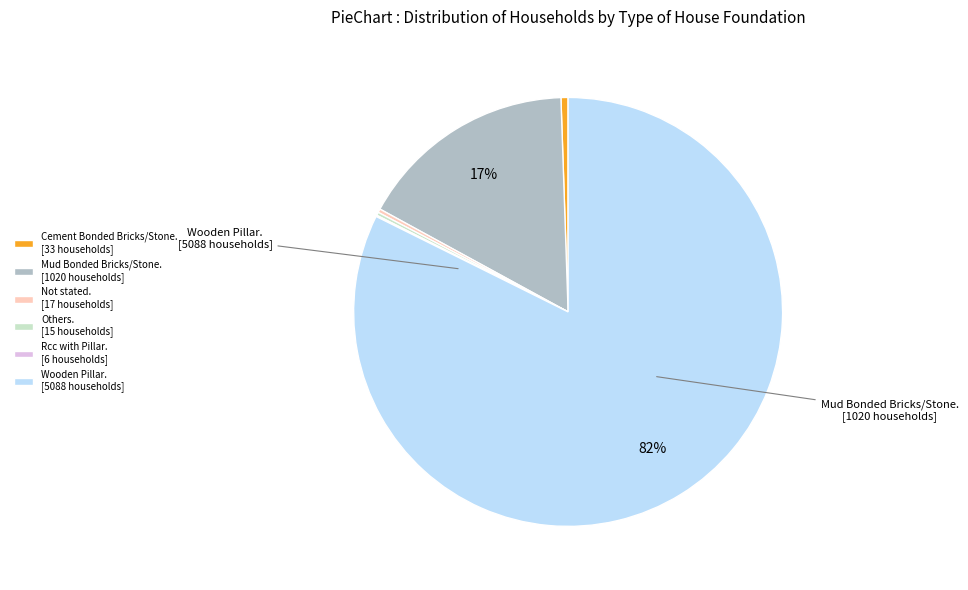

What is the largest slice in the pie chart?

Wooden Pillar. [5088 households]